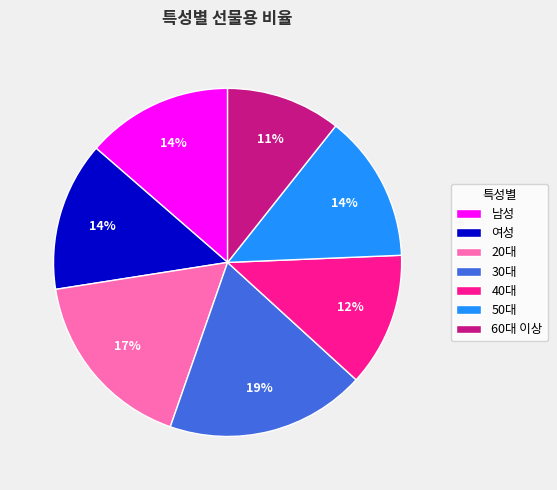

To the nearest percent, what portion does 여성 represent?

14%